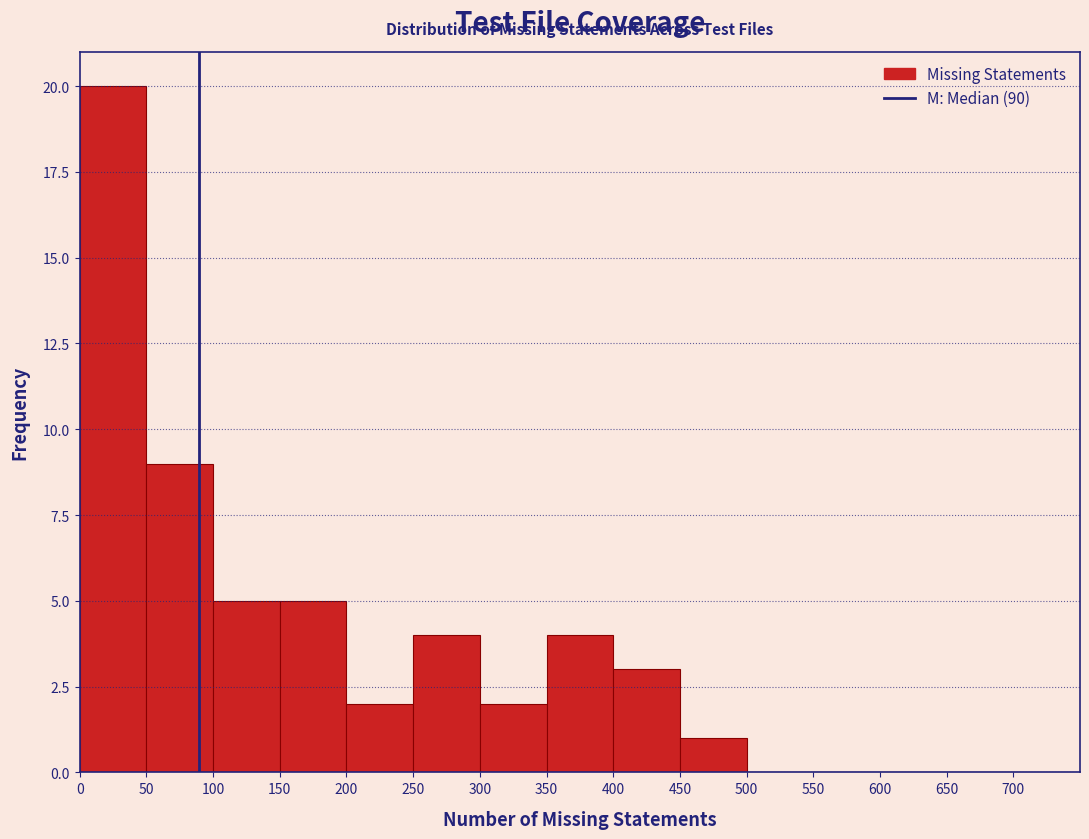

Reading left to right, list every bar in this chart as the range it spans on the x-axis followed by its height. The values are not printed on the chart, so give them approximately, as read against the axis.

0 to 50: 20
50 to 100: 9
100 to 150: 5
150 to 200: 5
200 to 250: 2
250 to 300: 4
300 to 350: 2
350 to 400: 4
400 to 450: 3
450 to 500: 1
500 to 550: 0
550 to 600: 0
600 to 650: 0
650 to 700: 0